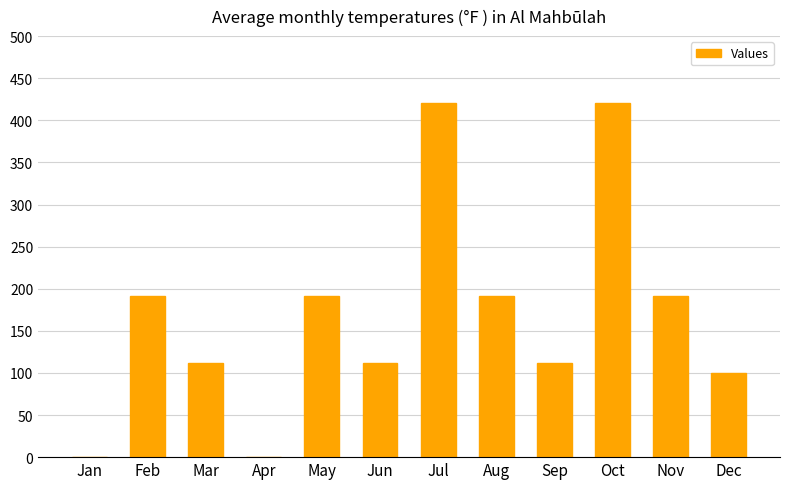

What is the average value?

170.0